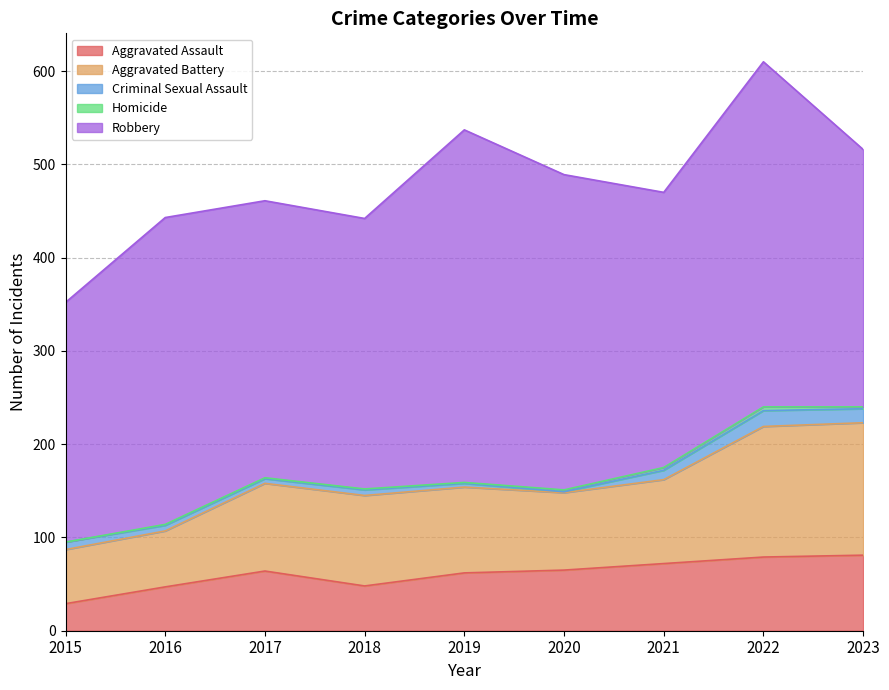

The value of Homicide at 2019 is 2. True or false?

False